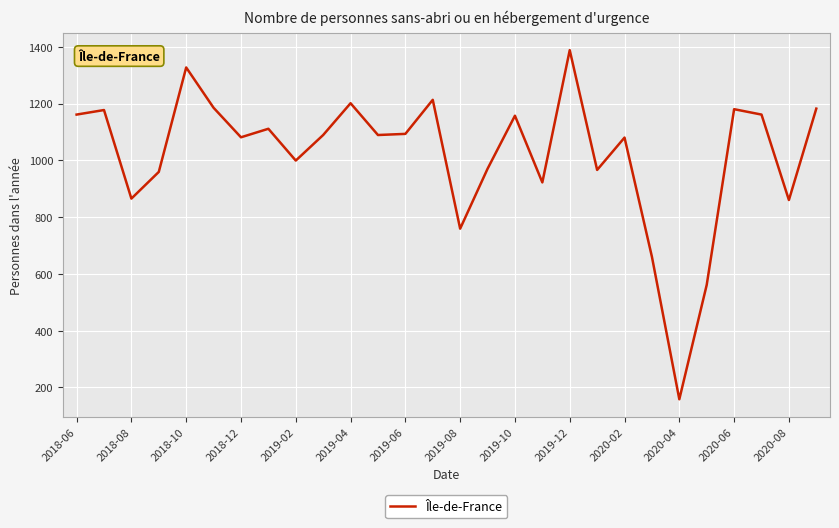

What is the greatest value displayed?

1388